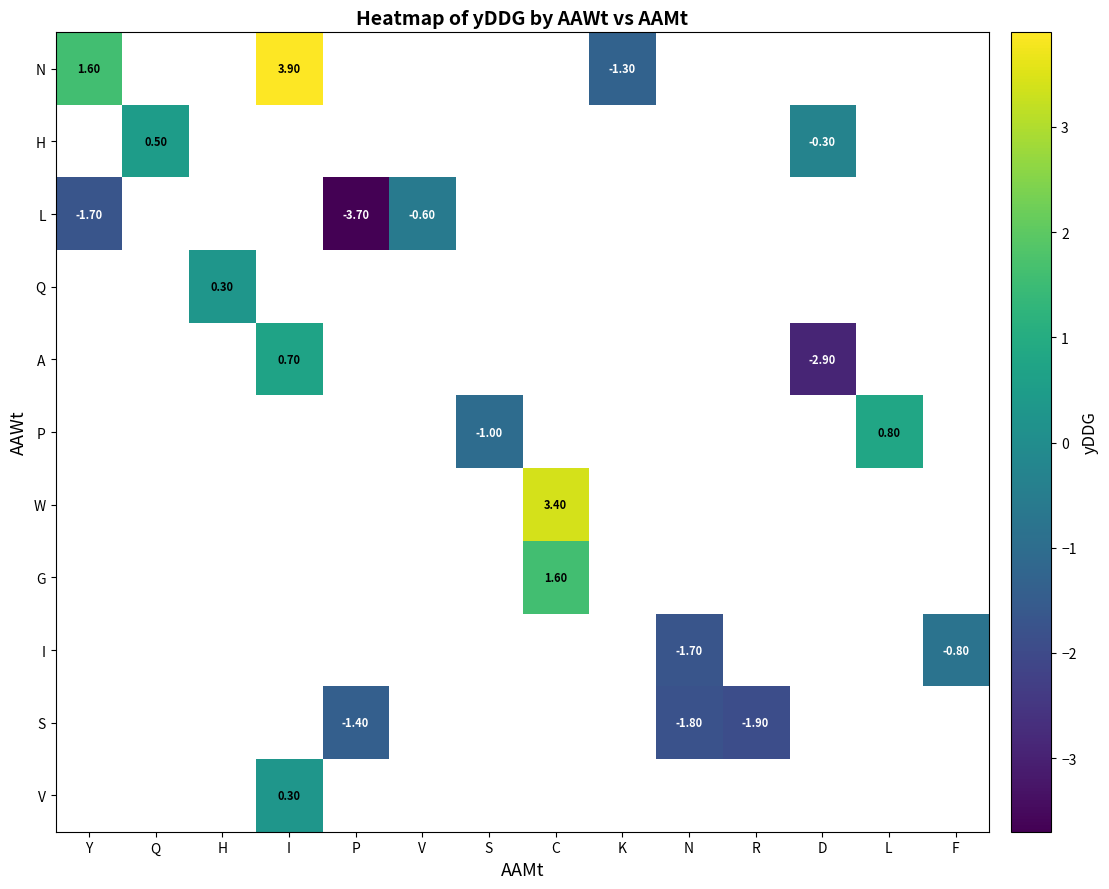

At how many categories does at least one series exceed -1?

9